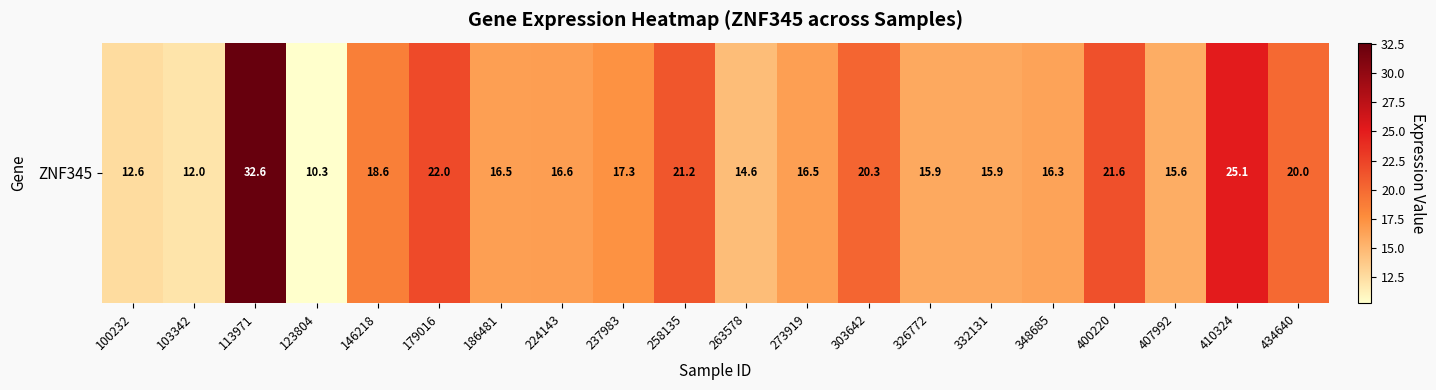

Rank the categories by value from lowest to highest.

123804, 103342, 100232, 263578, 407992, 326772, 332131, 348685, 273919, 186481, 224143, 237983, 146218, 434640, 303642, 258135, 400220, 179016, 410324, 113971